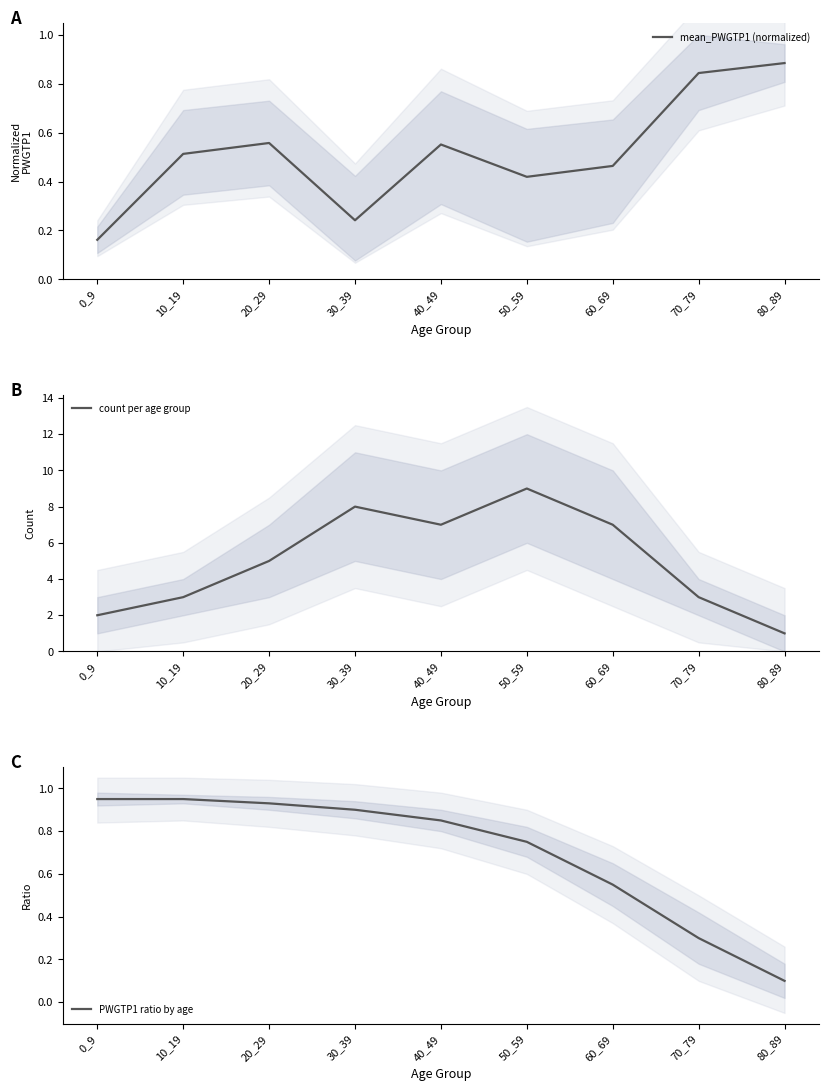

The value of mean_PWGTP1 (normalized) at 30_39 is 0.2. True or false?

True